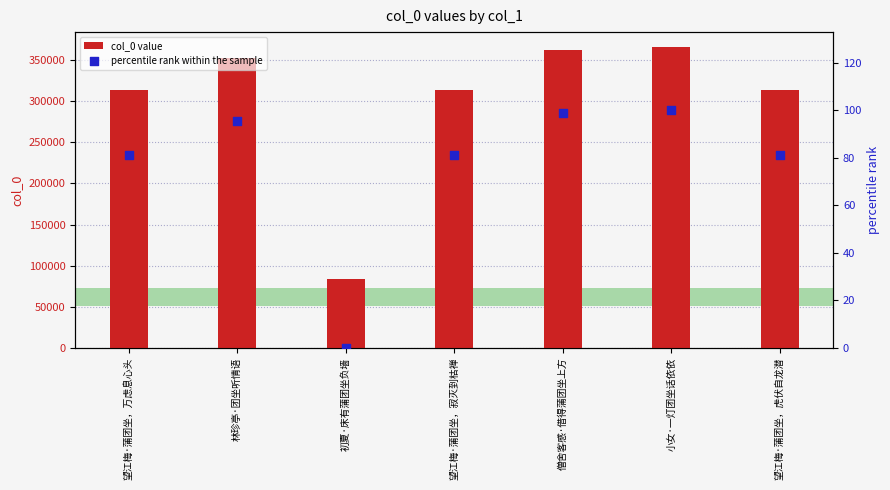

Which series reaches the minimum Y coordinate?

percentile rank within the sample